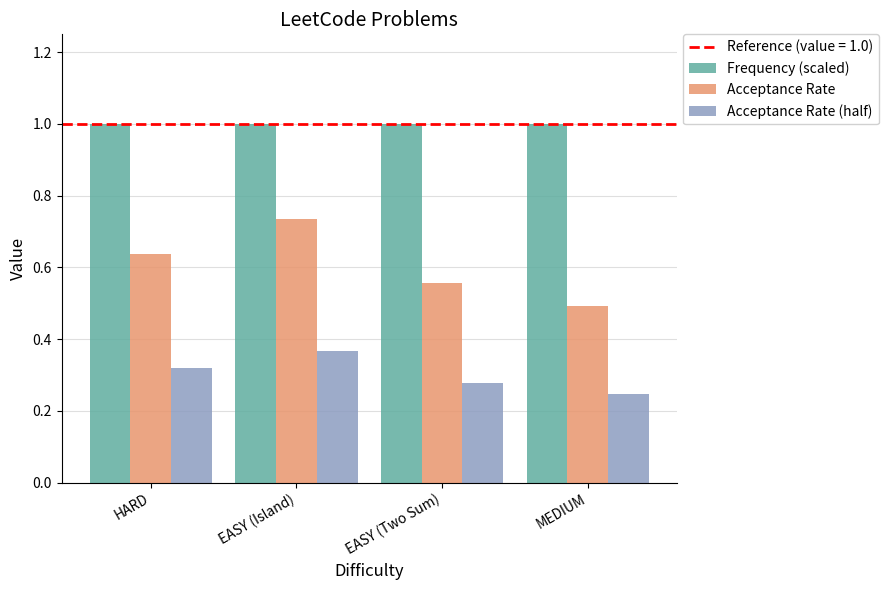

How many series are shown in this chart?

3